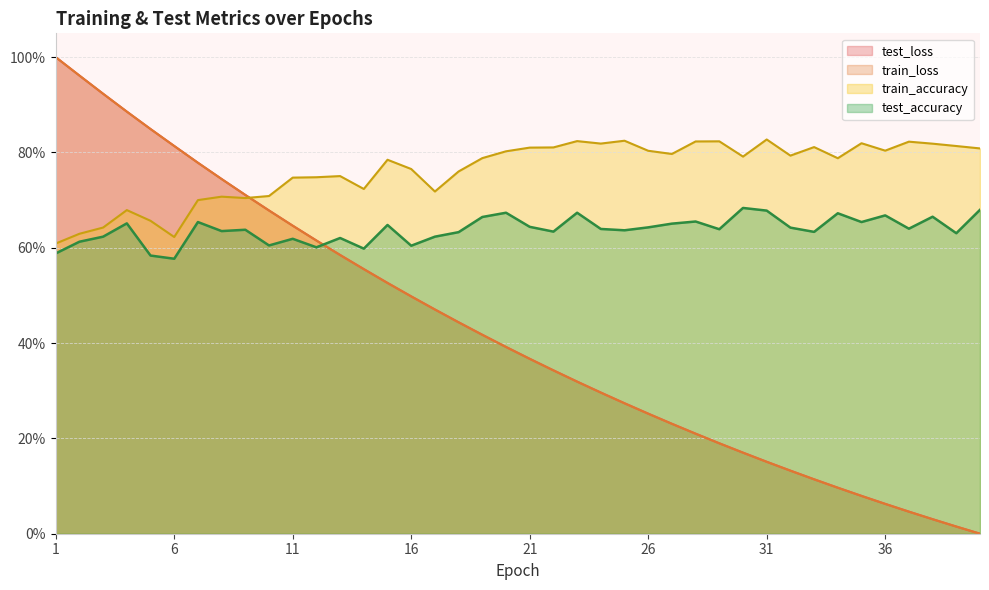

Where is train_accuracy nearest to the value 0?

1